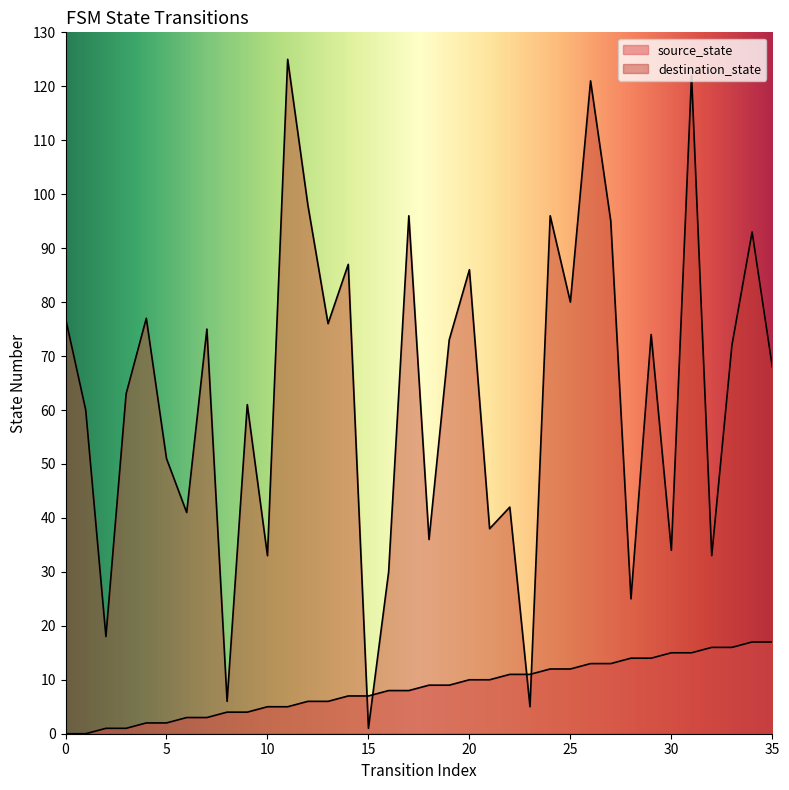

Which has a higher value, 19 or 33?

33